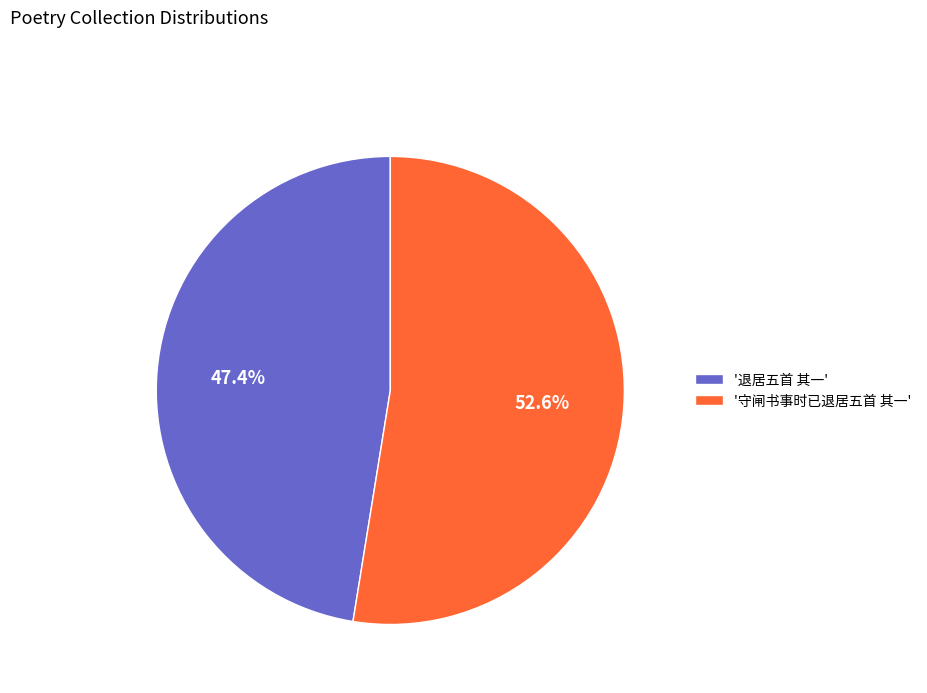

Do '守闸书事时已退居五首 其一' and '退居五首 其一' together represent more than half of the pie?

Yes